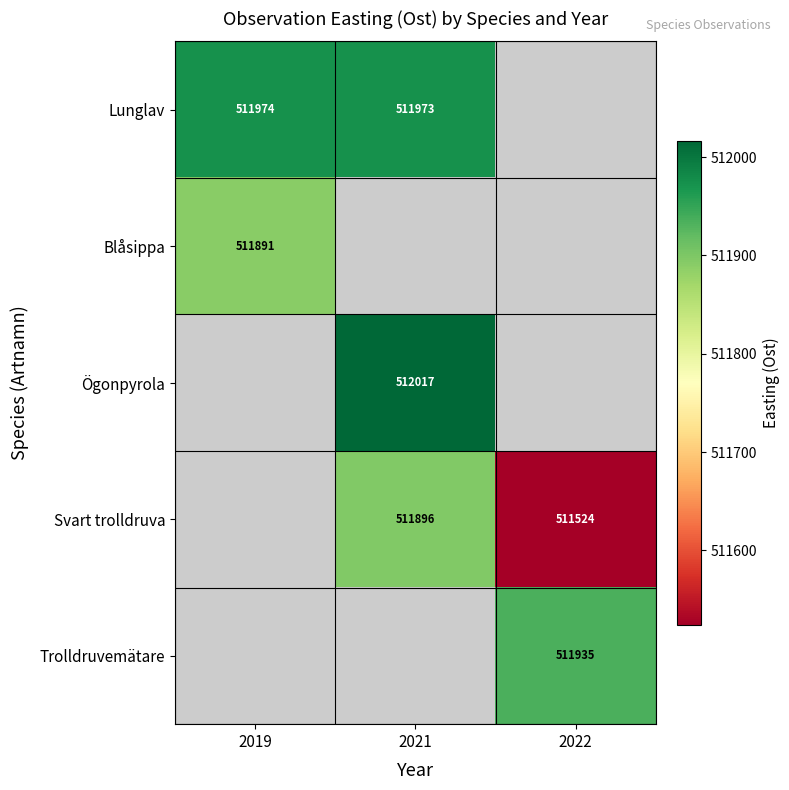

The value of Svart trolldruva at 2021 is 149675.4. True or false?

False